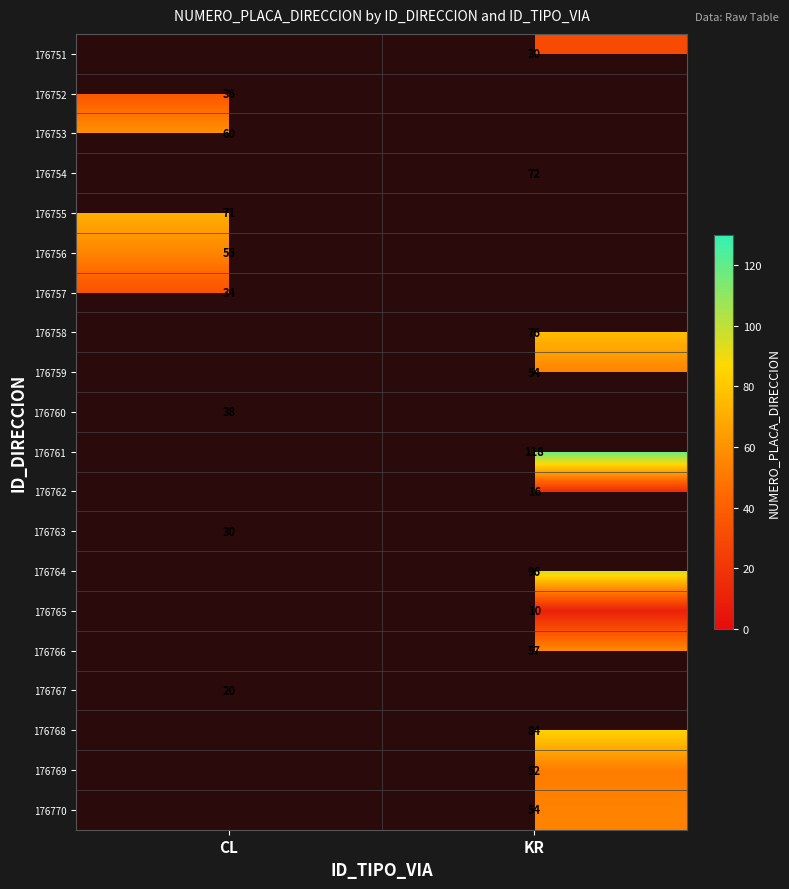

Is it true that 176765 equals 10 at KR?

True